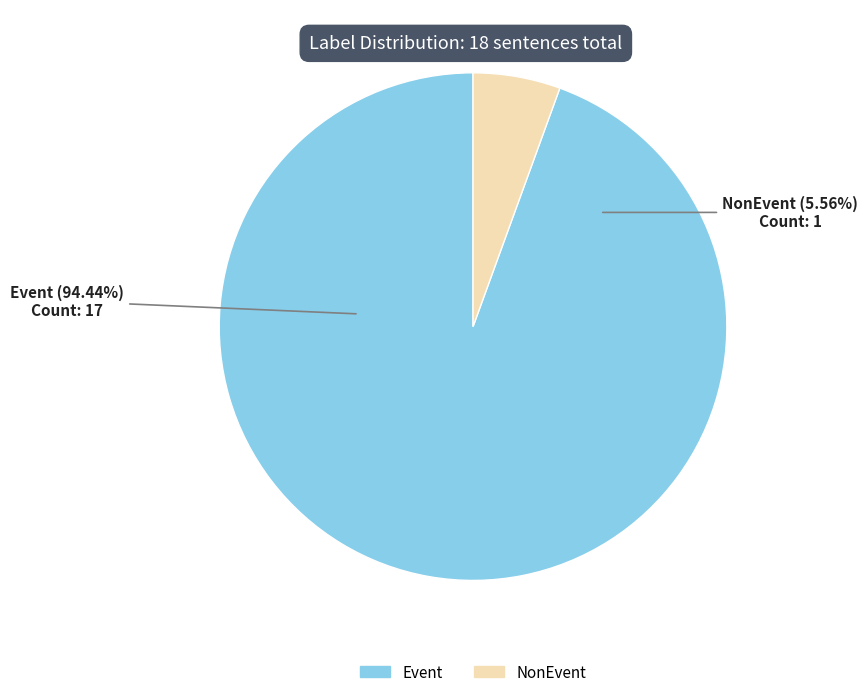

Which slice represents more than half of the pie?

Event